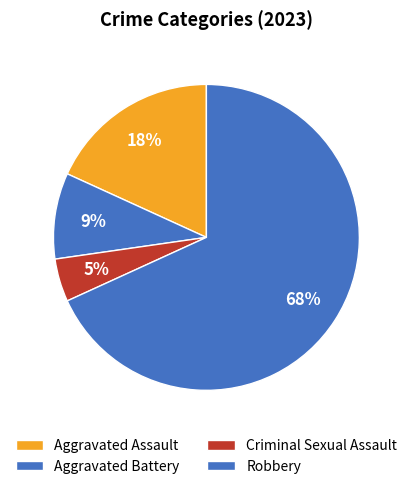

Count the number of slices in the pie.

4